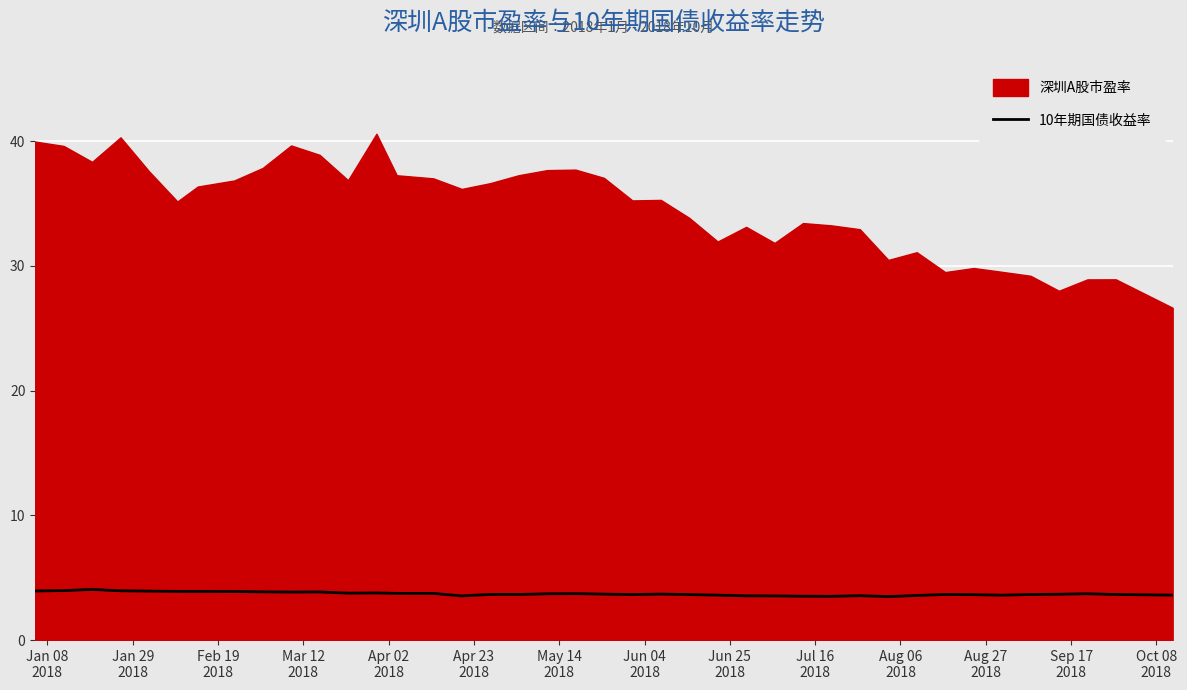

What is the maximum value for 10年期国债收益率?

4.1